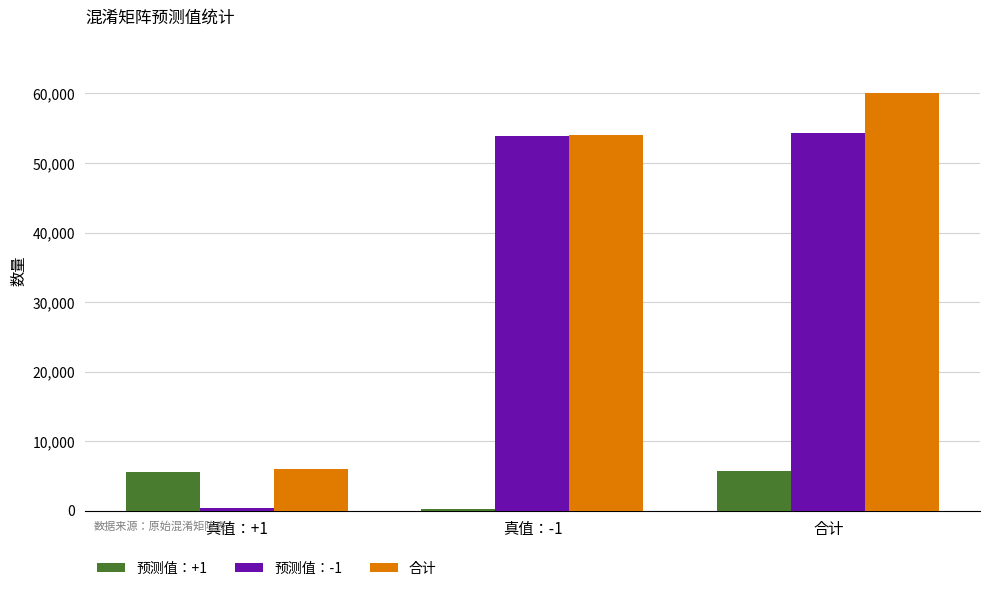

Which series has the largest total across all categories?

合计